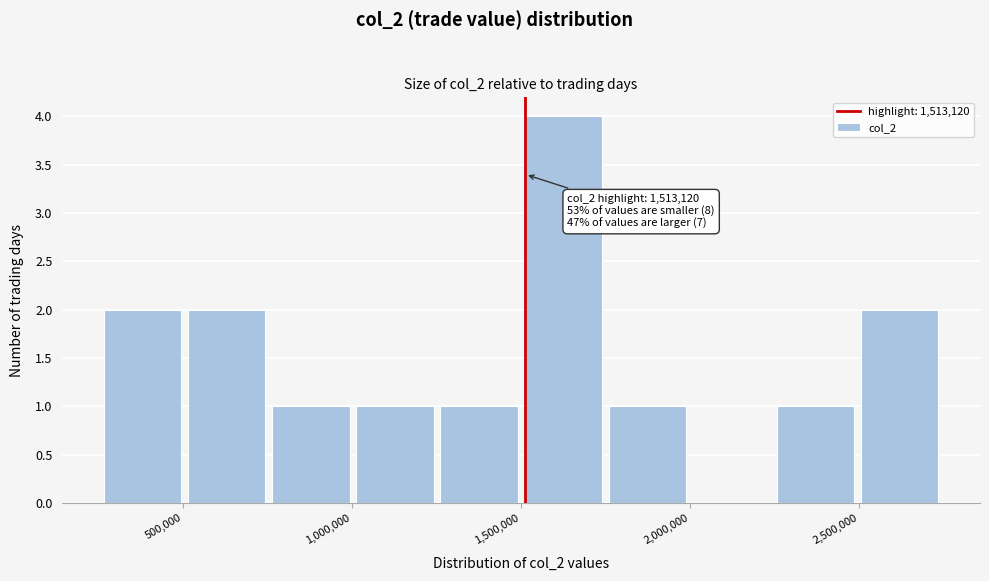

Over which range of the x-axis is the bar tallest?

1500000 to 1750000